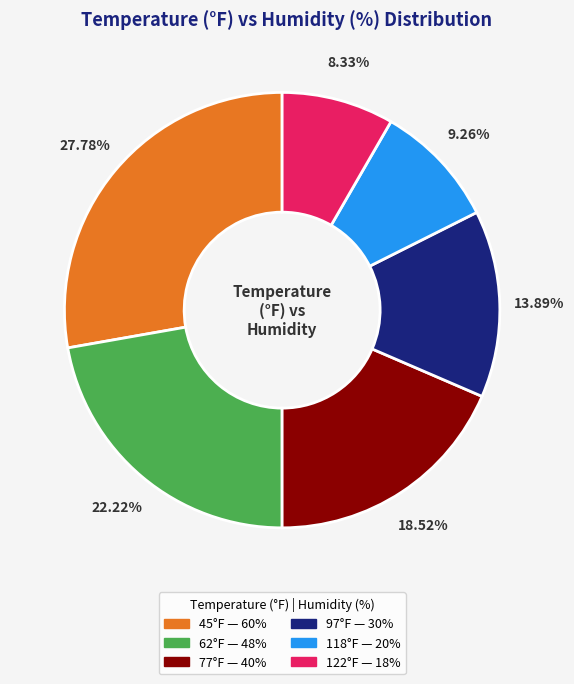

Does any single category account for the majority?

No